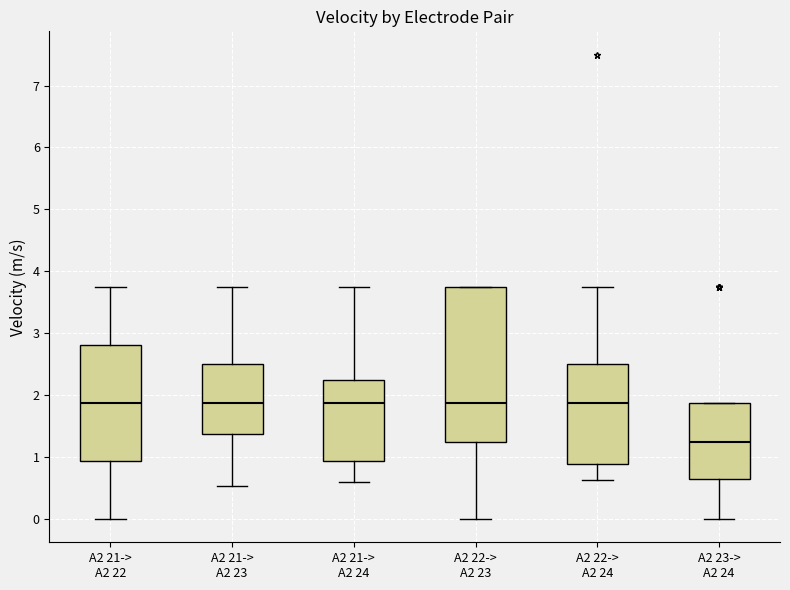

Where is the lower edge of the box for A2 21-> A2 22 on the y-axis? The values are not printed on the chart, so give them approximately, as read against the axis.

0.9